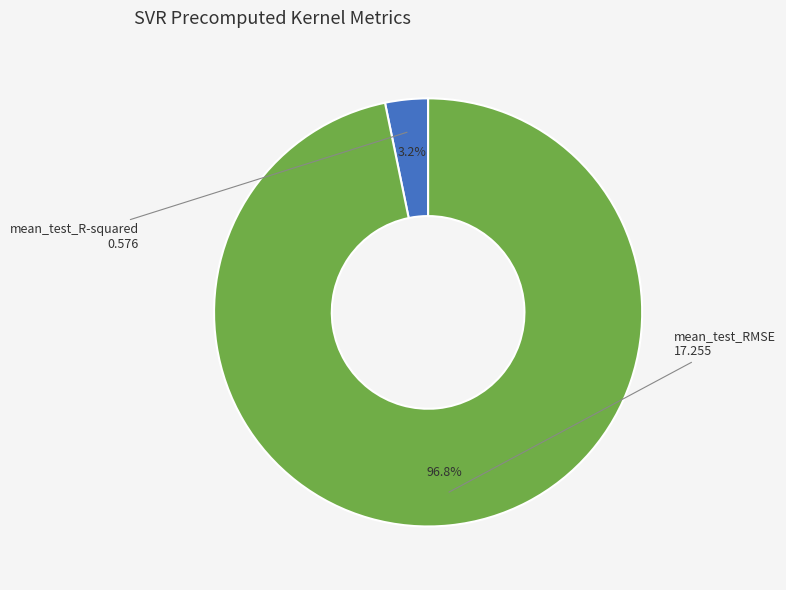

Count the number of slices in the pie.

2